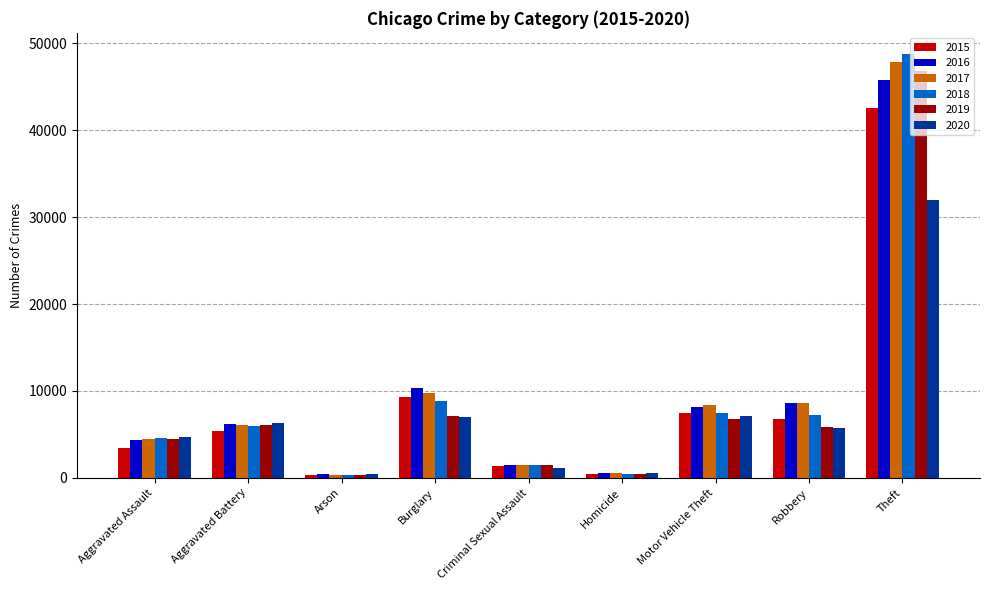

How many bars are there in each group?

6